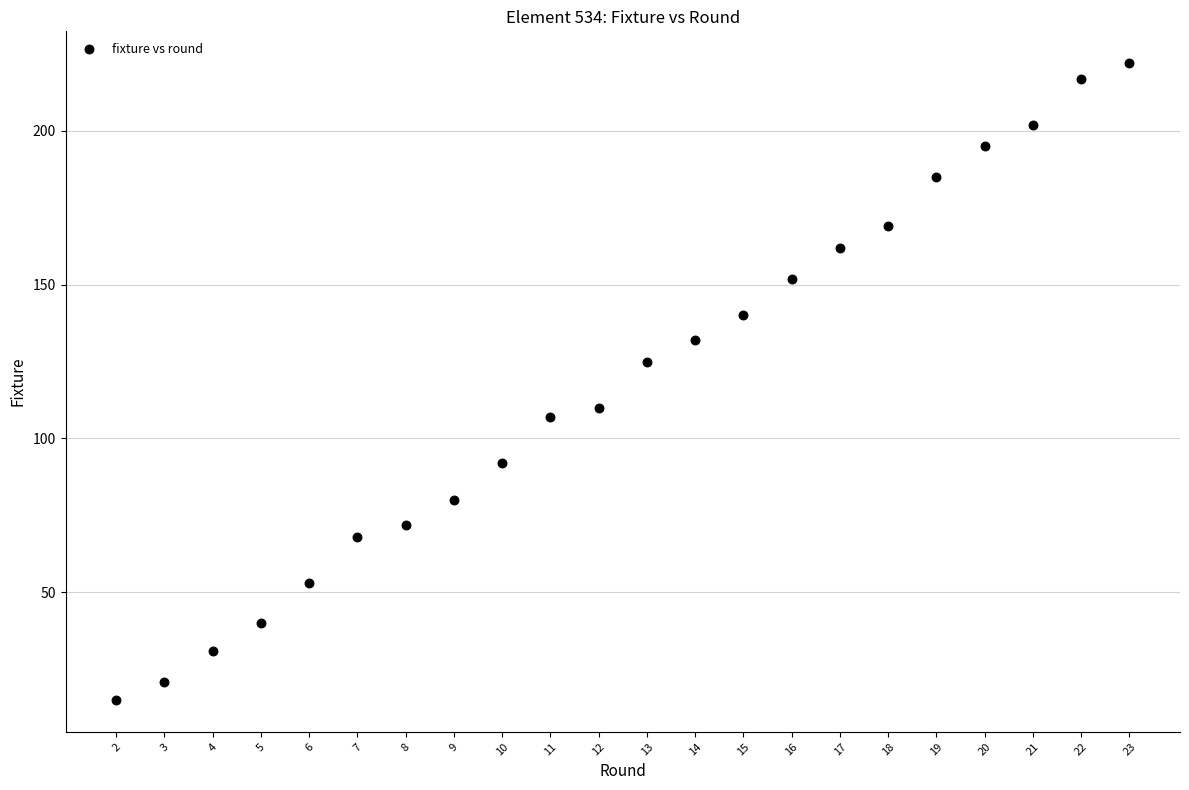

What is the range of Y values (max minus min)?

207